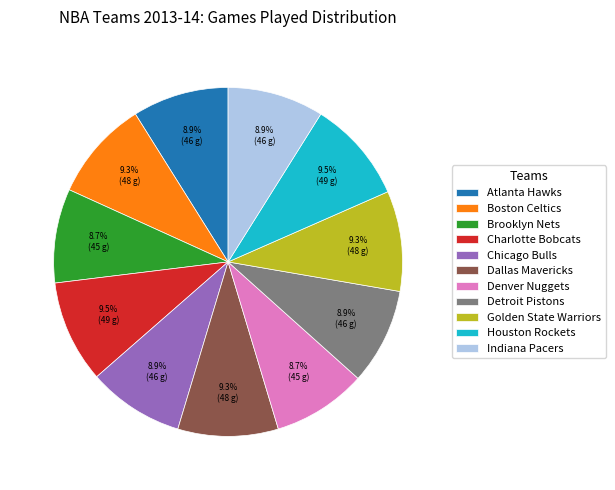

How many segments does this pie chart have?

11